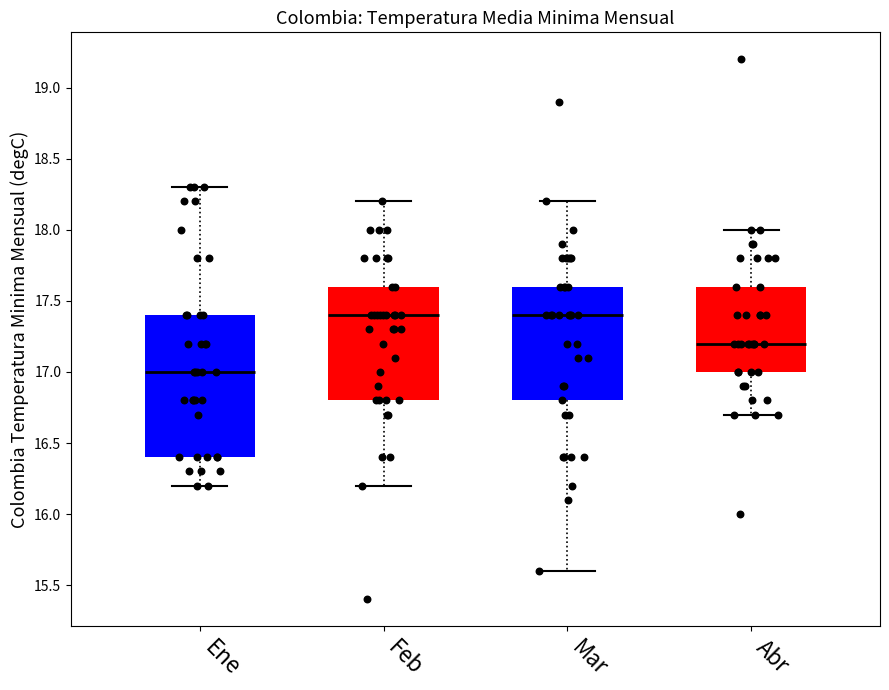

Reading left to right, transcribe this box plot: for each box, give where its median line is, the range the box spans, and where its two whiskers end, as read against the y-axis. The values are not printed on the chart, so give them approximately, as read against the axis.

Ene: median 17.0, box 16.4 to 17.4, whiskers 16.2 to 18.3
Feb: median 17.4, box 16.8 to 17.6, whiskers 16.2 to 18.2
Mar: median 17.4, box 16.8 to 17.6, whiskers 15.6 to 18.2
Abr: median 17.2, box 17.0 to 17.6, whiskers 16.7 to 18.0